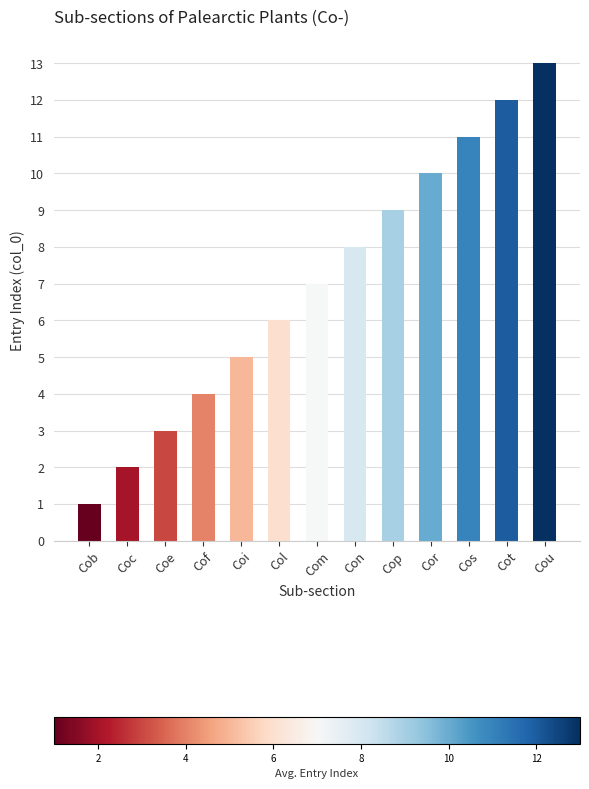

The value at Cor is 10. True or false?

True